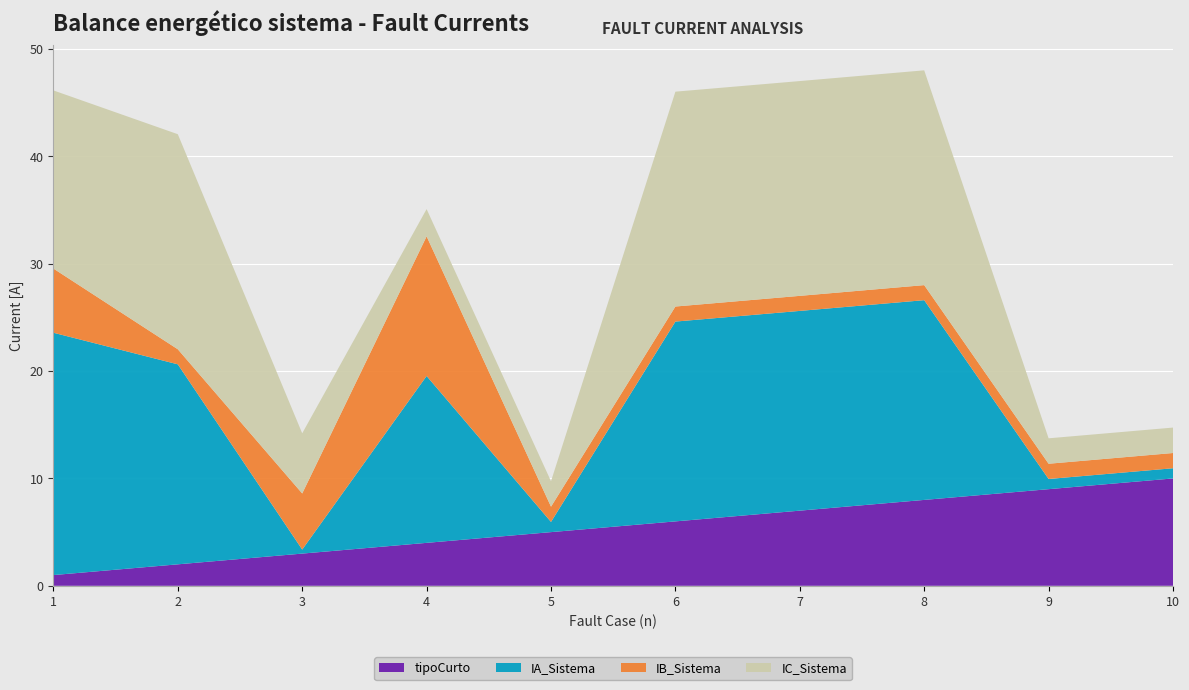

Reading right to left, transcribe all the data shown in this chart.

IA_Sistema: 0.9	0.9	18.6	18.6	18.6	0.9	15.5	0.4	18.6	22.6
IB_Sistema: 1.4	1.4	1.4	1.4	1.4	1.4	13.0	5.2	1.4	6.0
IC_Sistema: 2.4	2.4	20.0	20.0	20.0	2.4	2.5	5.6	20.0	16.6
tipoCurto: 10.0	9.0	8.0	7.0	6.0	5.0	4.0	3.0	2.0	1.0